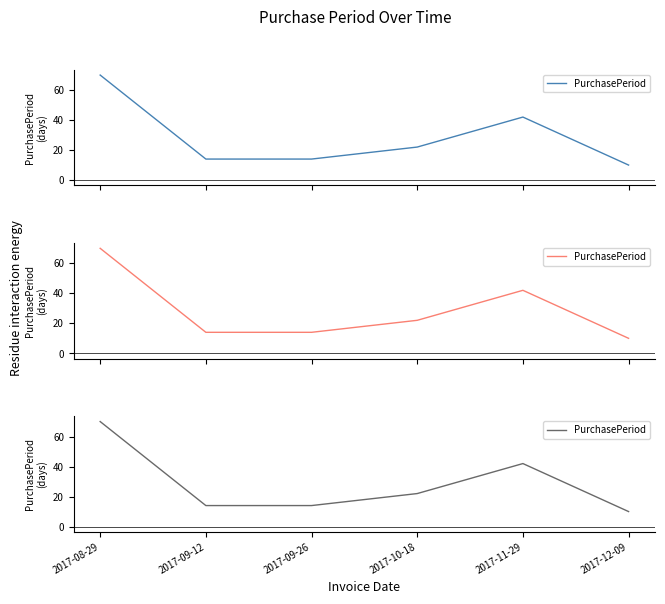

The chart shows a value of 70 at 2017-08-29. True or false?

True